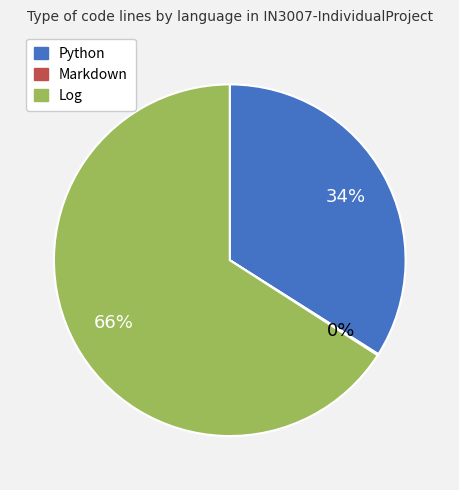

Is there any slice that represents more than half of the pie?

Yes